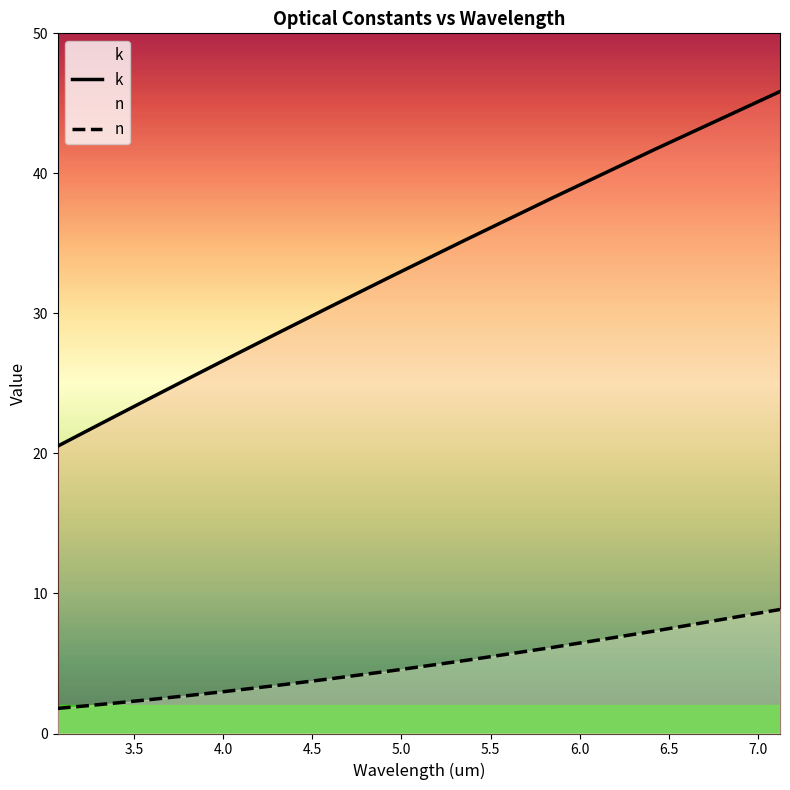

Rank the series by their average value, from lowest to highest.

n, k